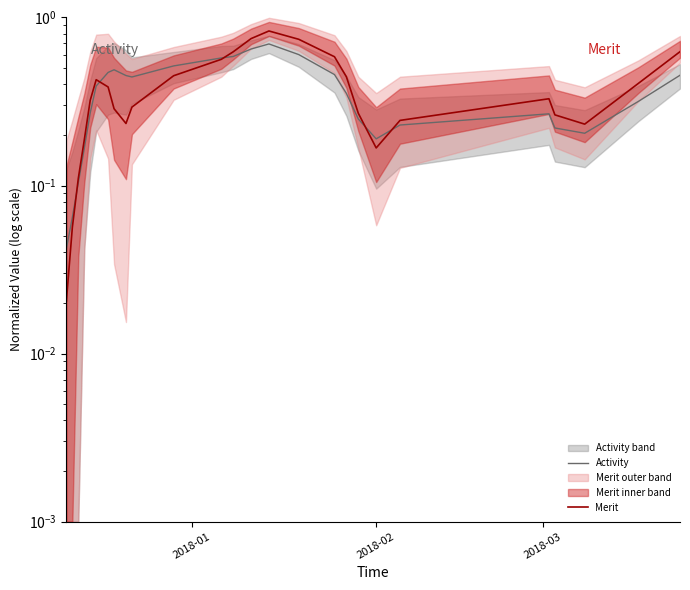

The value of Activity at 15 is 0.9. True or false?

False